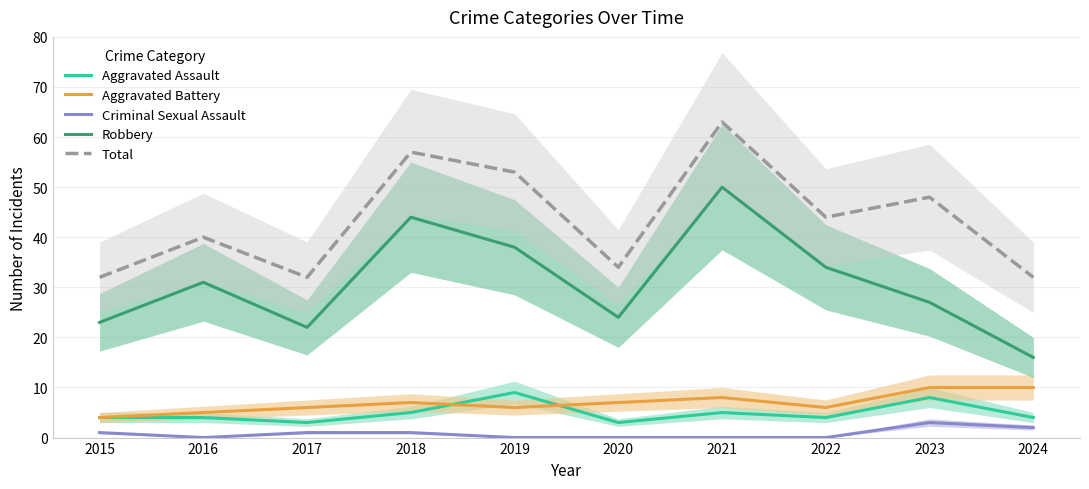

True or false: Total and Aggravated Assault cross at least once.

False